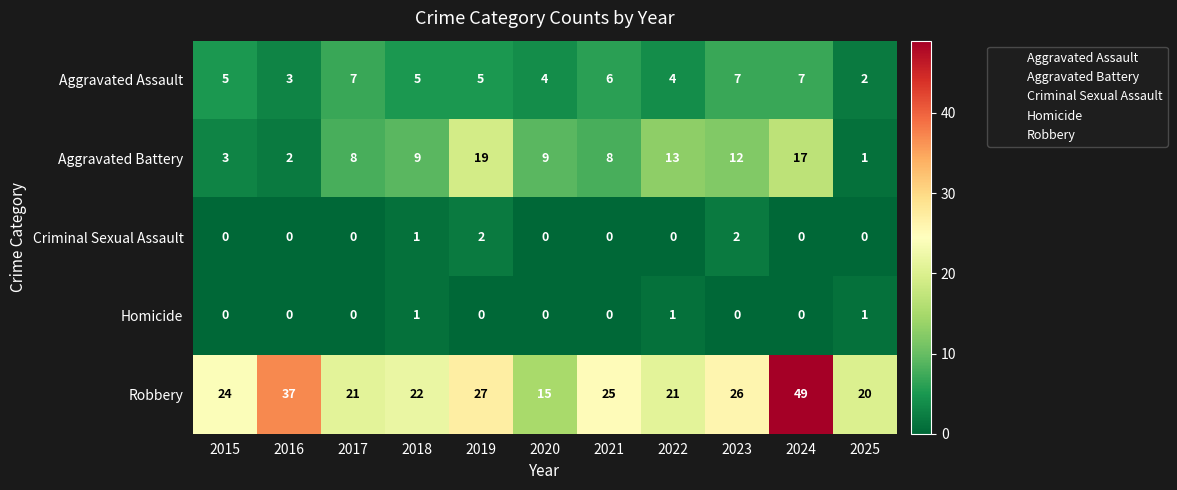

Which series changed the most between 2017 and 2022?

Aggravated Battery